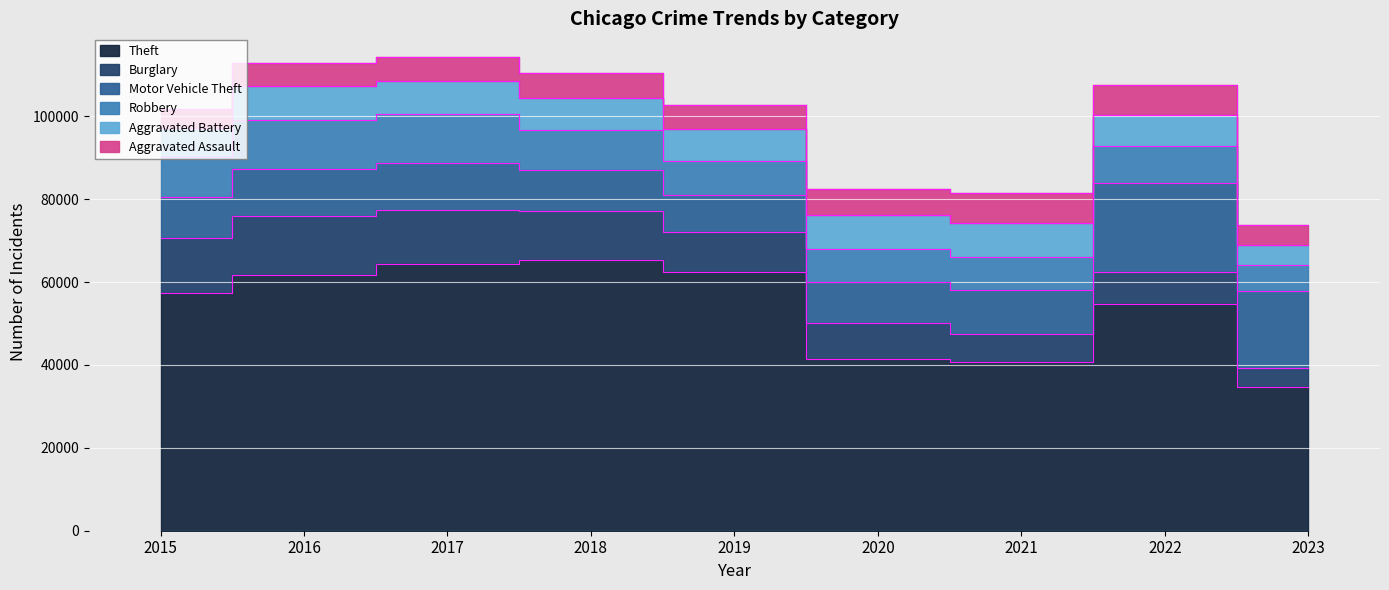

True or false: Burglary has more than 1 interior local peaks.

True